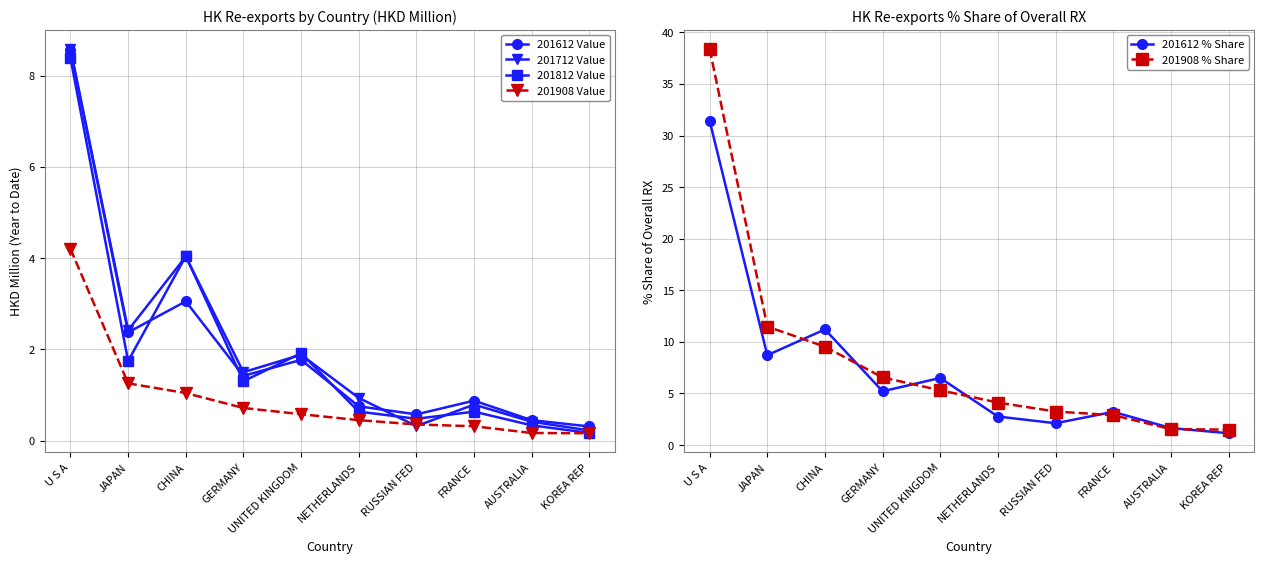

True or false: 201908 % Share has more than 2 points higher than both neighbors.

False